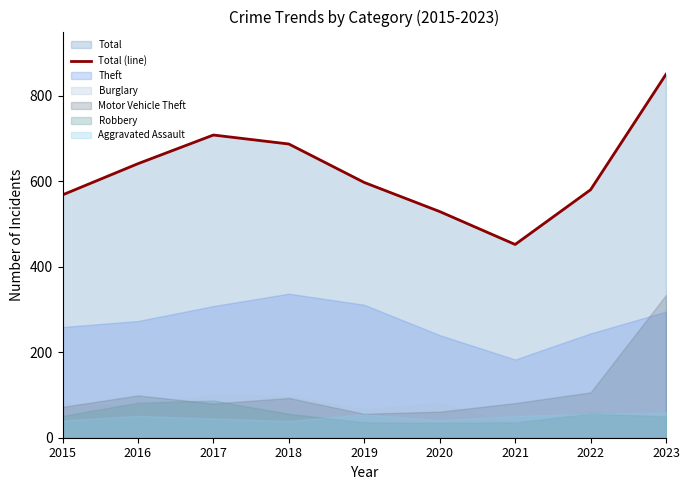

Rank the categories by value from lowest to highest.

2021, 2020, 2015, 2022, 2019, 2016, 2018, 2017, 2023